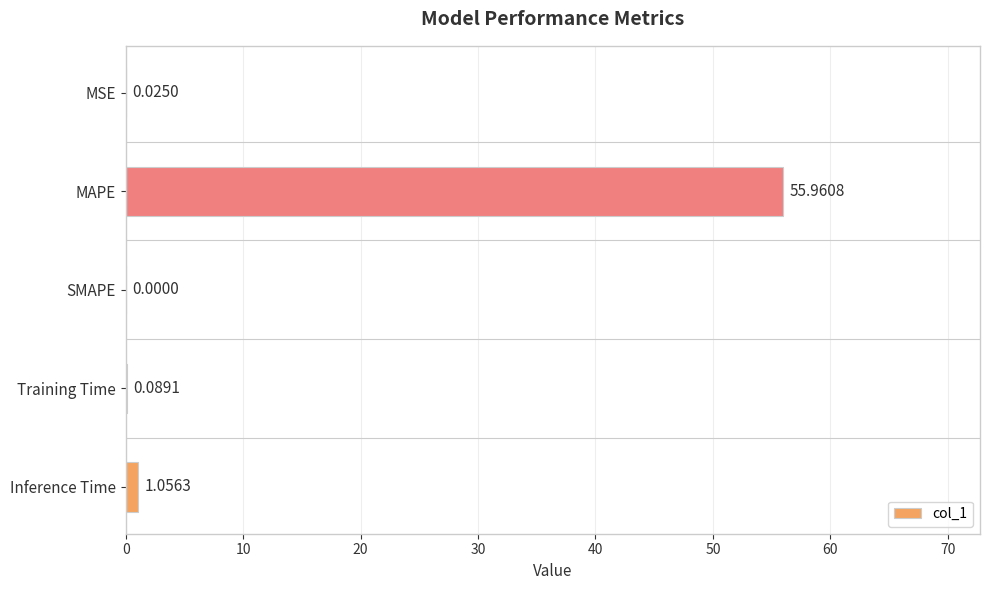

Where is the data nearest to the value 27?

Inference Time